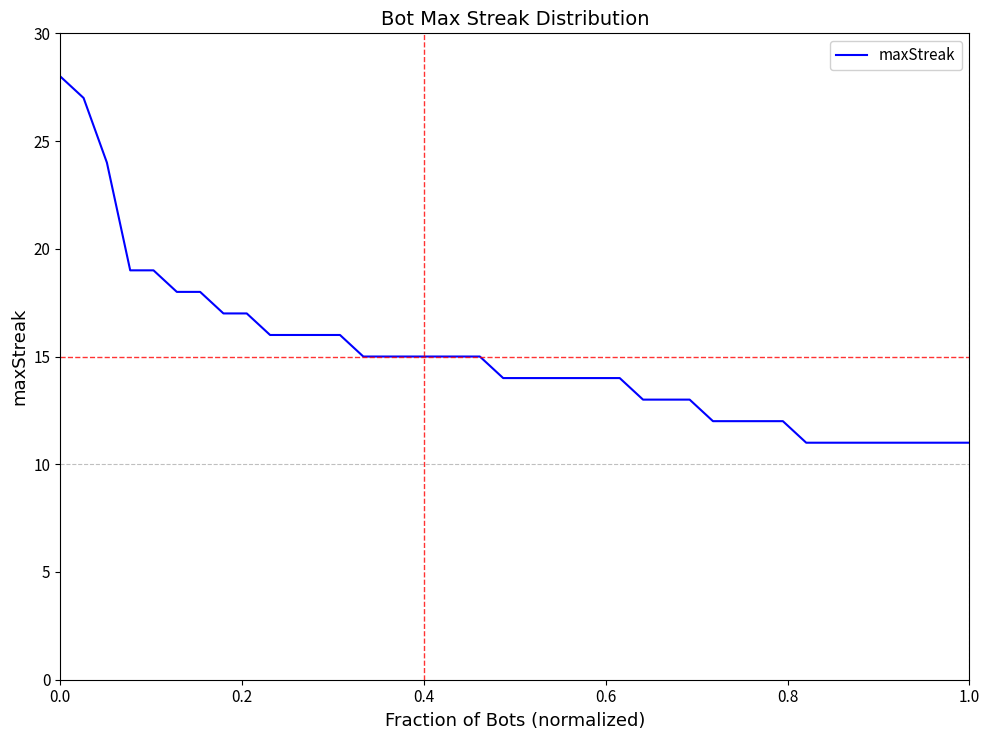

What is the maximum value shown in the chart?

28